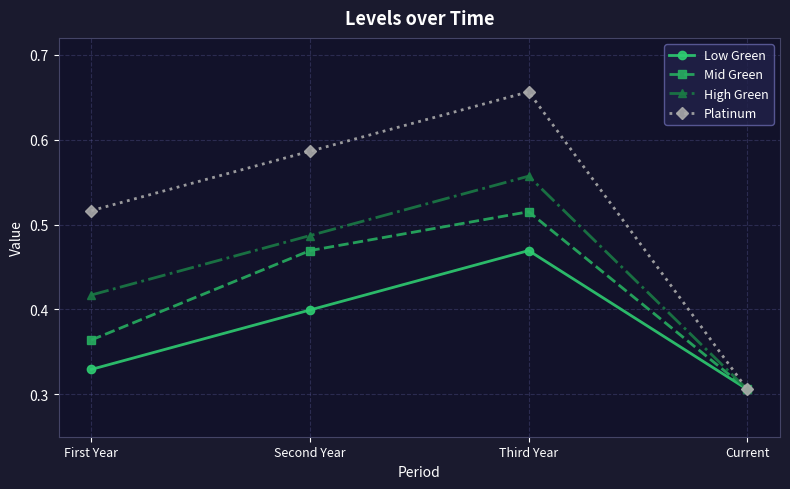

True or false: Low Green has a value of 0.5 at First Year.

False